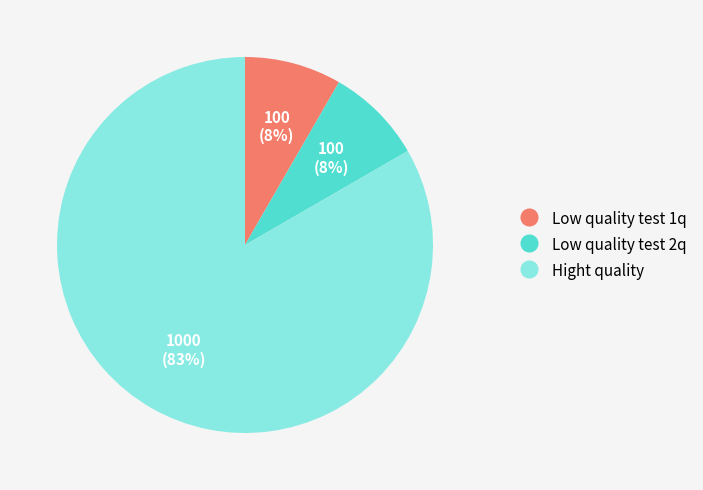

To the nearest percent, what is the average slice percentage?

33%